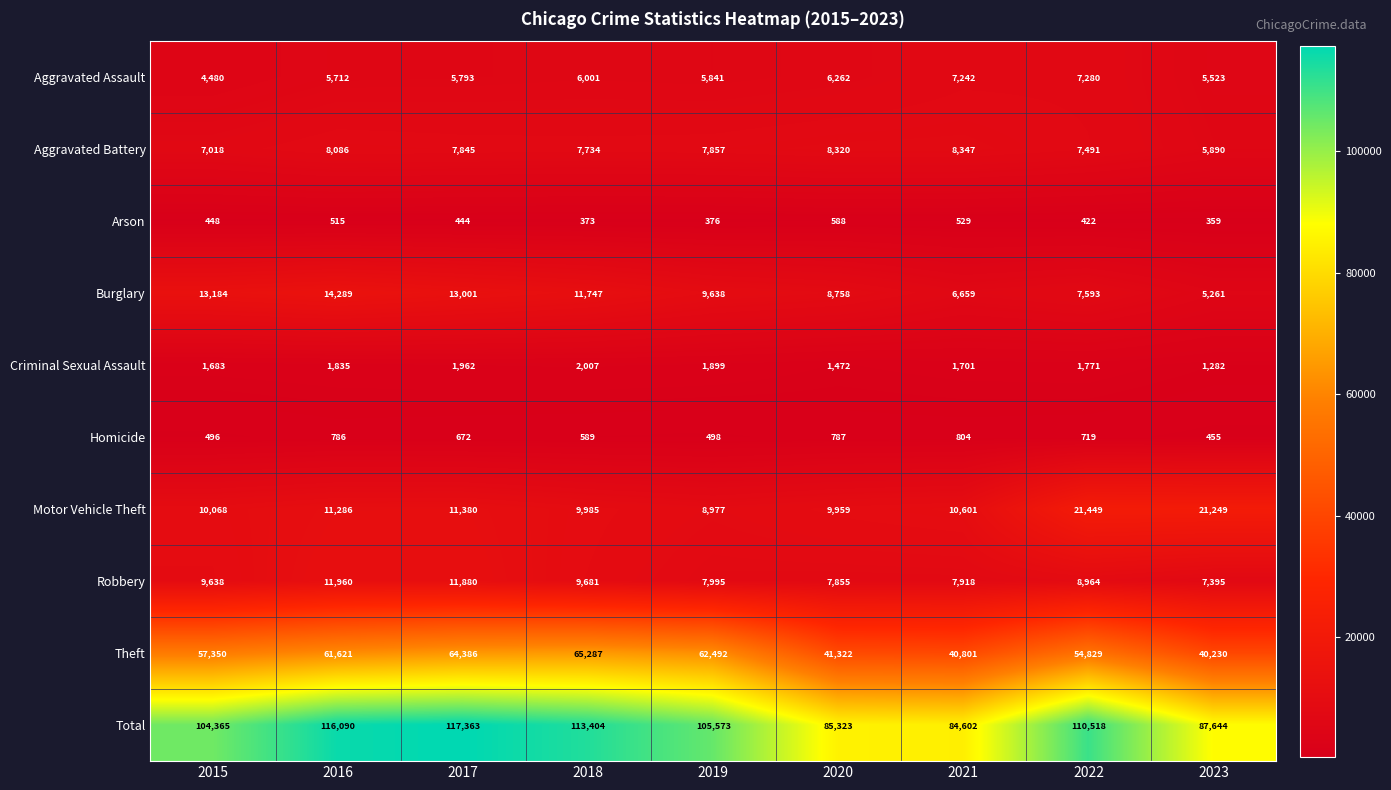

Between 2015 and 2022, which series saw the biggest shift?

Motor Vehicle Theft